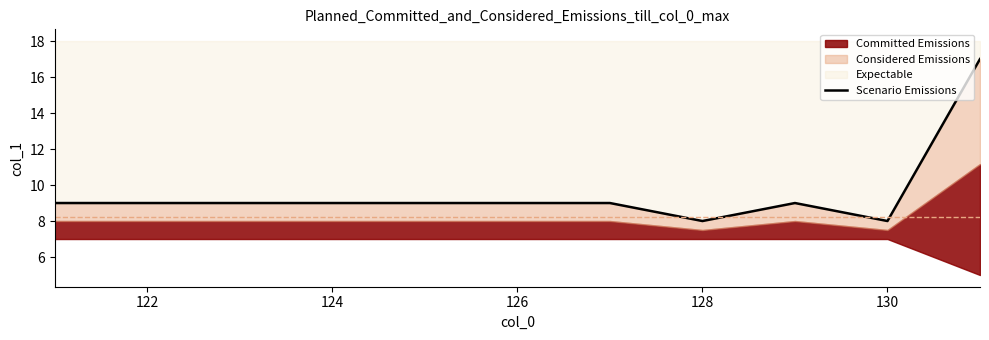

How many values are below 9?

2